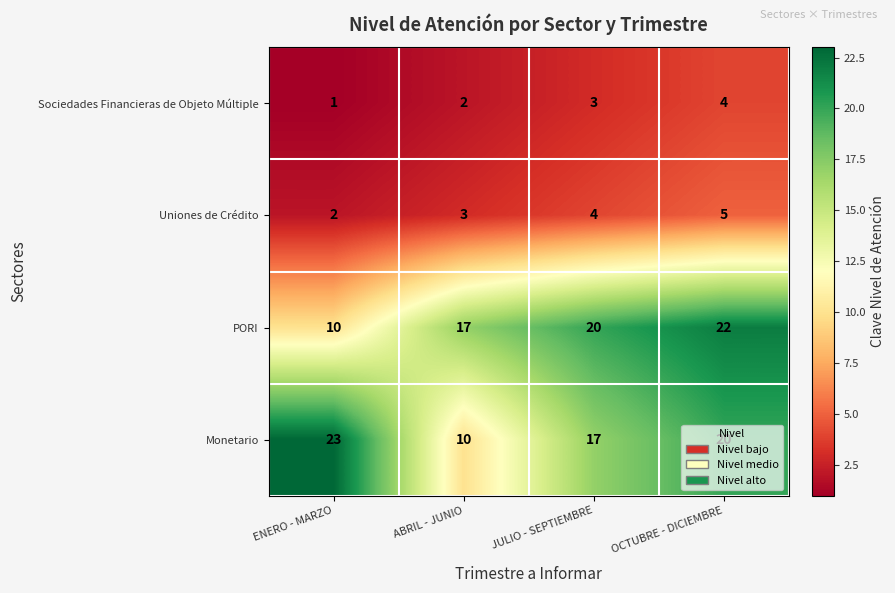

How many series are shown in this chart?

4